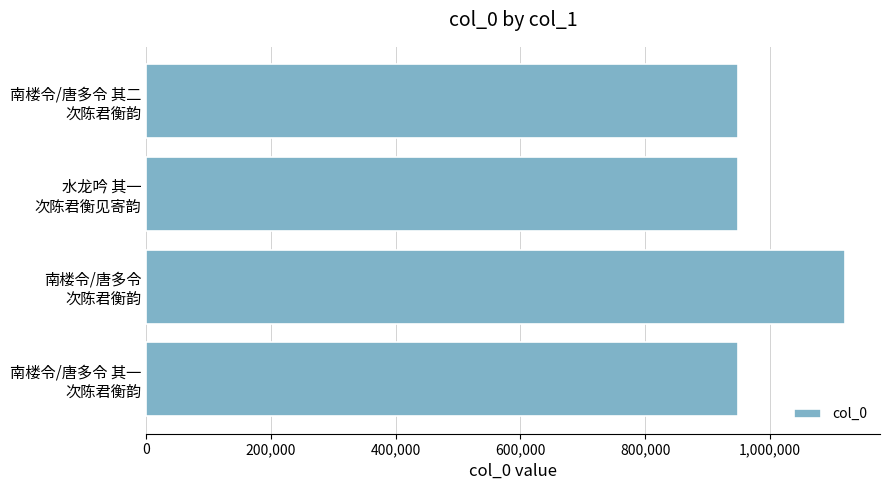

What is the value of the 2nd bar from the top?

949499